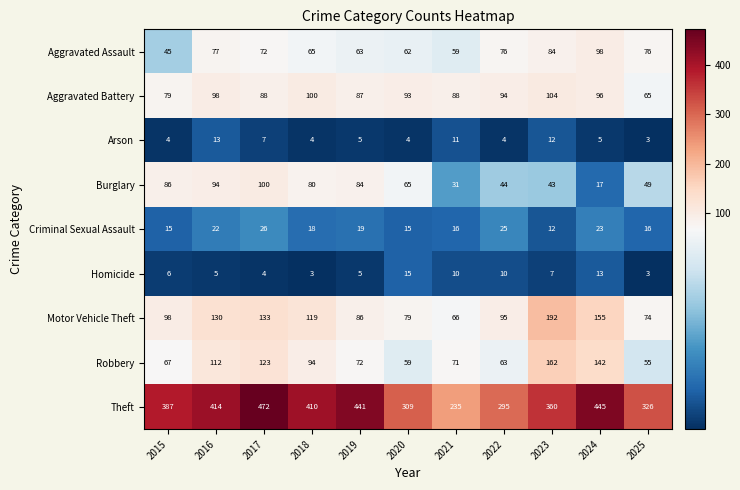

The value of Homicide at 2021 is 10. True or false?

True